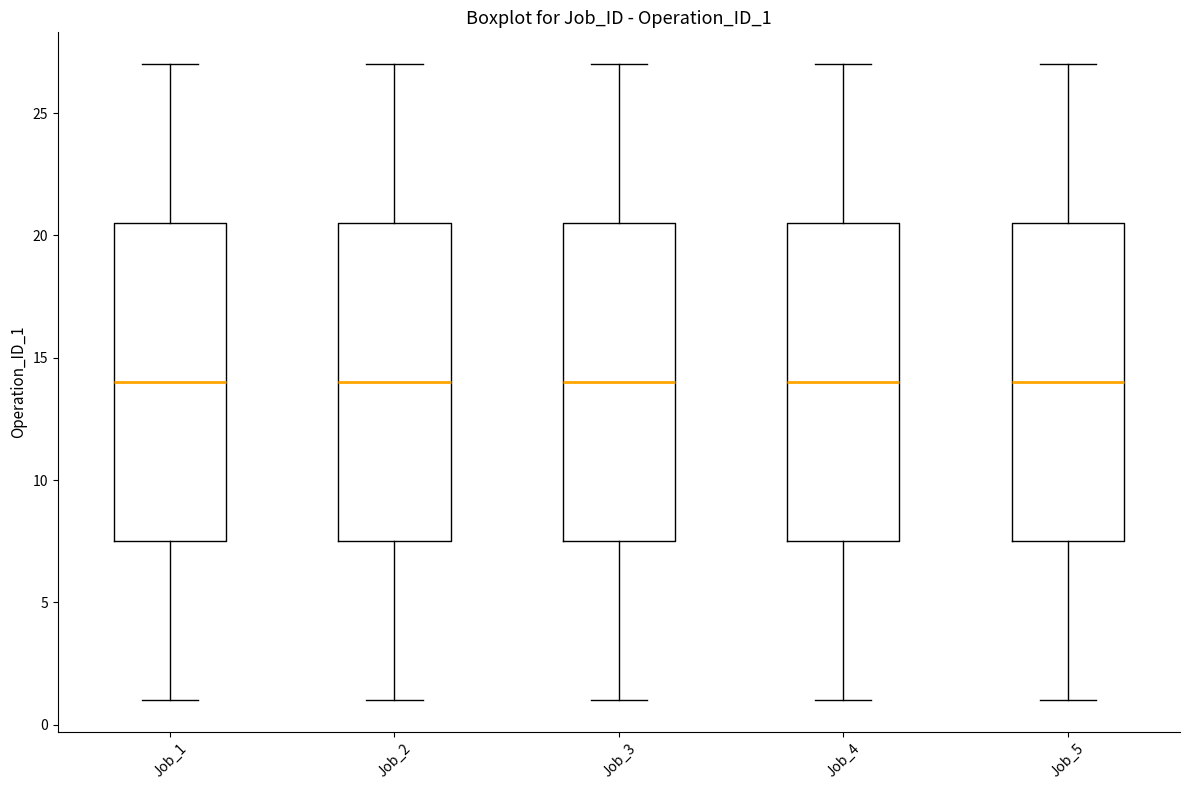

Reading left to right, read every box against the y-axis: the position of its median line, the range the box covers, and the ends of its whiskers. The values are not printed on the chart, so give them approximately, as read against the axis.

Job_1: median 14.0, box 7.5 to 20.5, whiskers 1.0 to 27.0
Job_2: median 14.0, box 7.5 to 20.5, whiskers 1.0 to 27.0
Job_3: median 14.0, box 7.5 to 20.5, whiskers 1.0 to 27.0
Job_4: median 14.0, box 7.5 to 20.5, whiskers 1.0 to 27.0
Job_5: median 14.0, box 7.5 to 20.5, whiskers 1.0 to 27.0